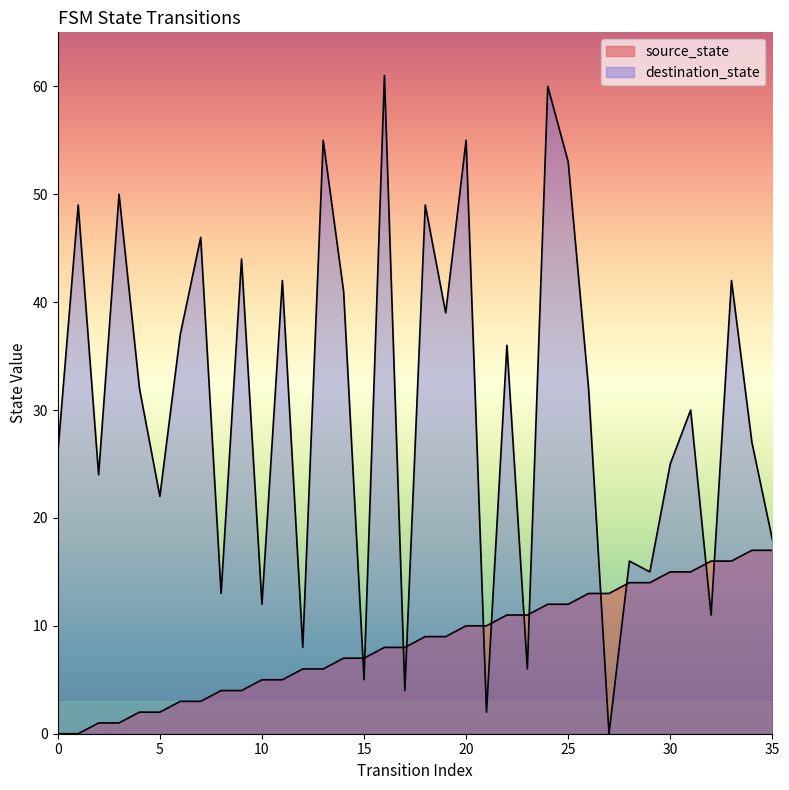

Between 6 and 32, which series saw the biggest shift?

destination_state